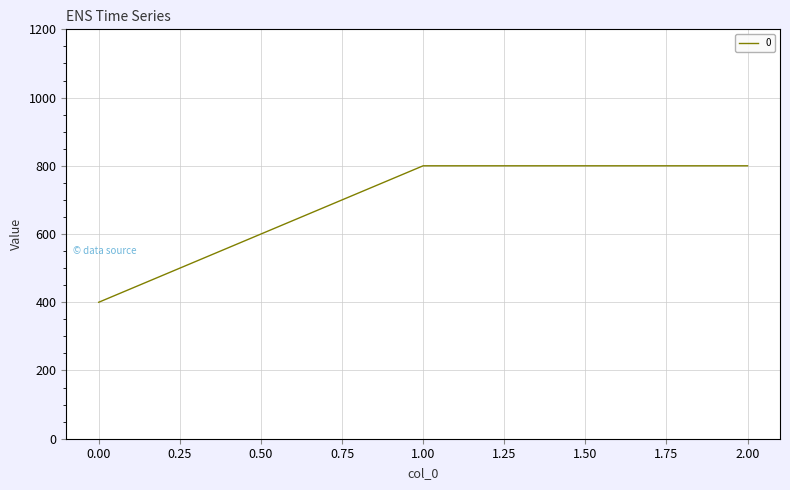

What is the approximate value at 1.00, to the nearest 5?

800